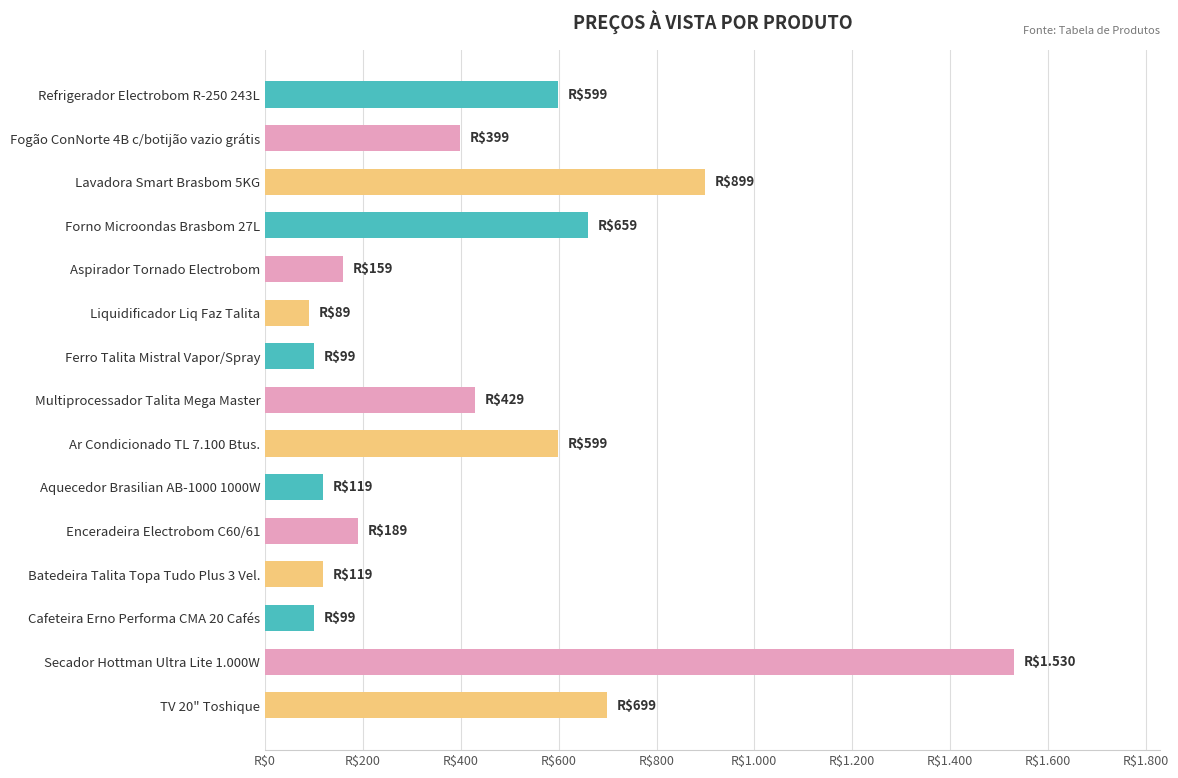

Does the chart contain any negative values?

No